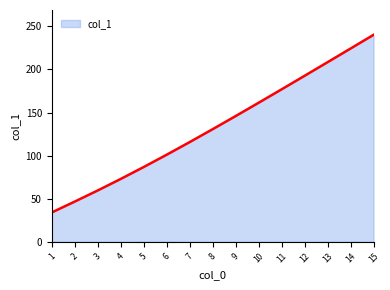

What is the difference between the values at 1 and 14?

190.3